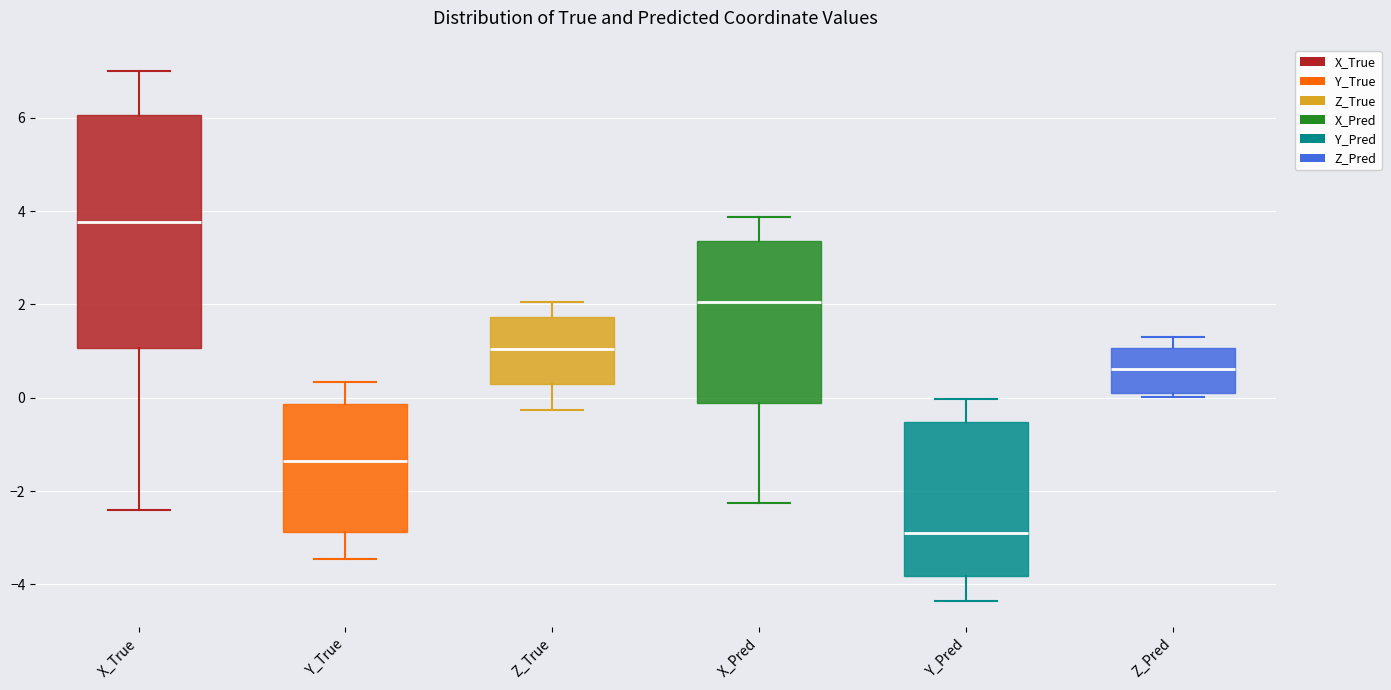

Where is the lower edge of the box for Z_True on the y-axis? The values are not printed on the chart, so give them approximately, as read against the axis.

0.2